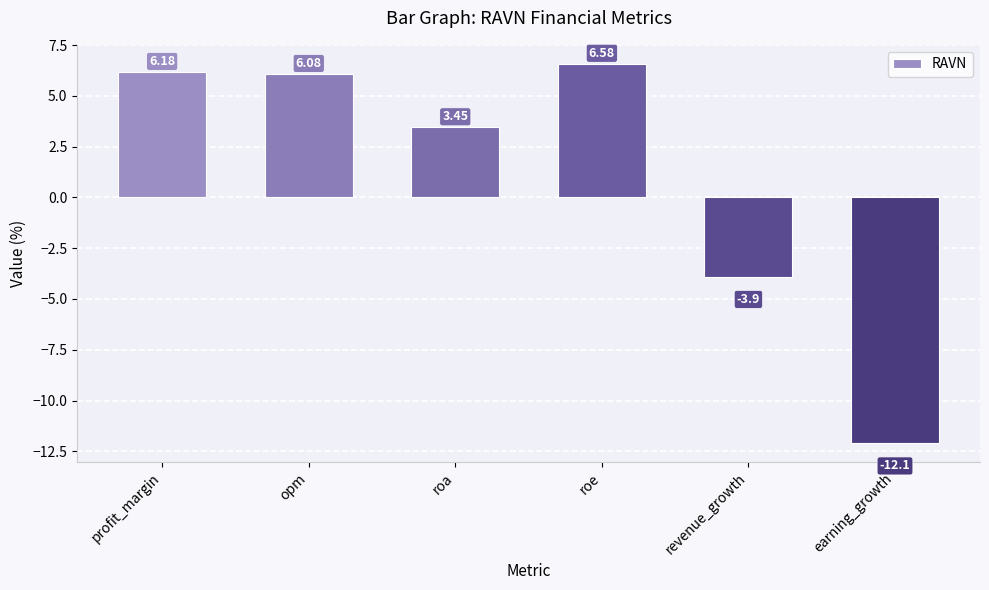

What is the difference between the maximum and minimum values?

18.7